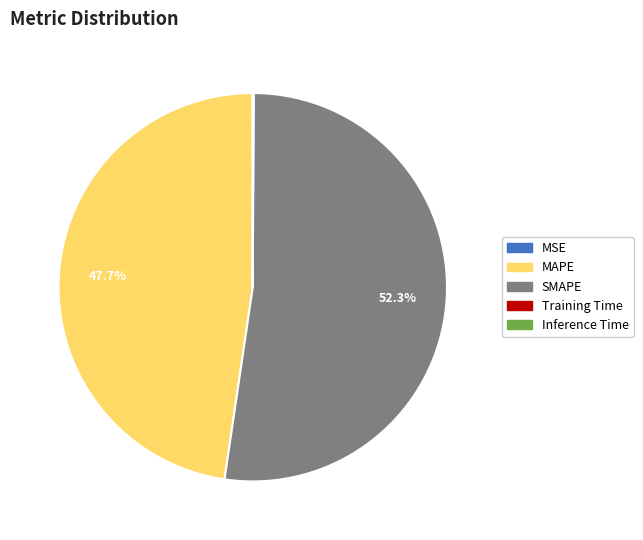

Is it true that SMAPE is 52% of the pie?

True